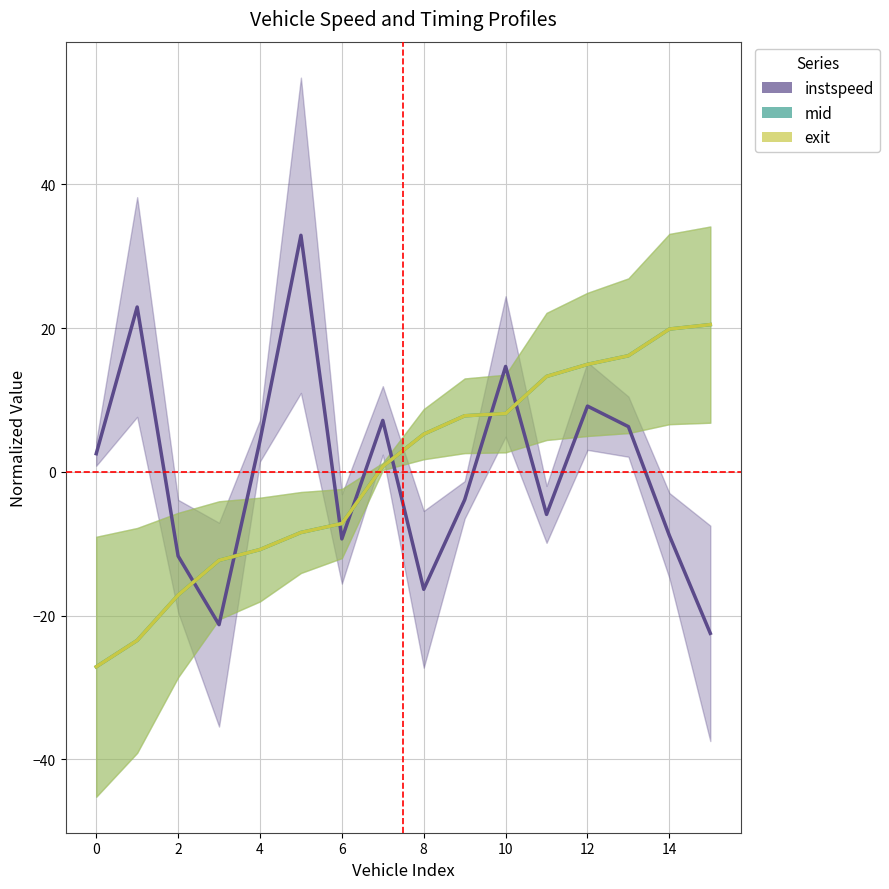

Reading left to right, list all the values displayed in this chart.

instspeed: 2.5	22.9	-11.7	-21.3	4.3	32.9	-9.3	7.1	-16.4	-3.9	14.7	-5.9	9.1	6.3	-8.9	-22.5
mid: -27.1	-23.5	-17.2	-12.3	-10.8	-8.4	-7.2	0.7	5.2	7.8	8.1	13.3	14.9	16.1	19.9	20.5
exit: -27.1	-23.5	-17.2	-12.3	-10.8	-8.4	-7.2	0.7	5.2	7.8	8.1	13.3	14.9	16.1	19.9	20.5